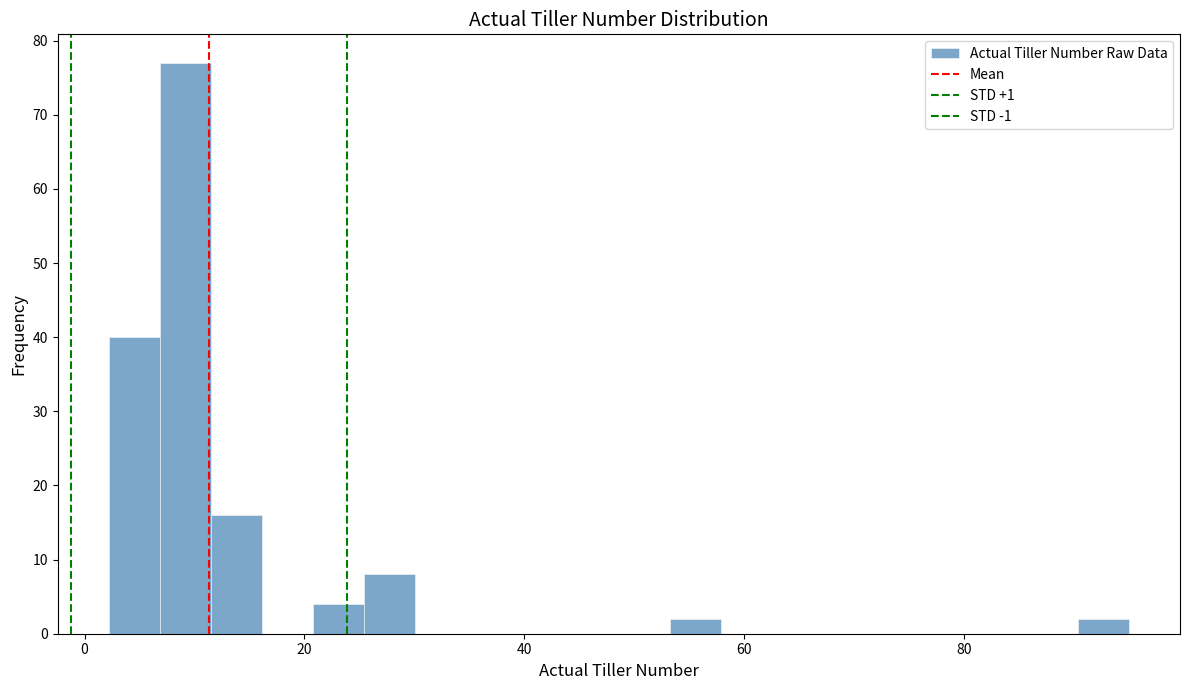

Around what value on the x-axis is the tallest bar? Give the approximate position of its centre, as read against the axis.

10